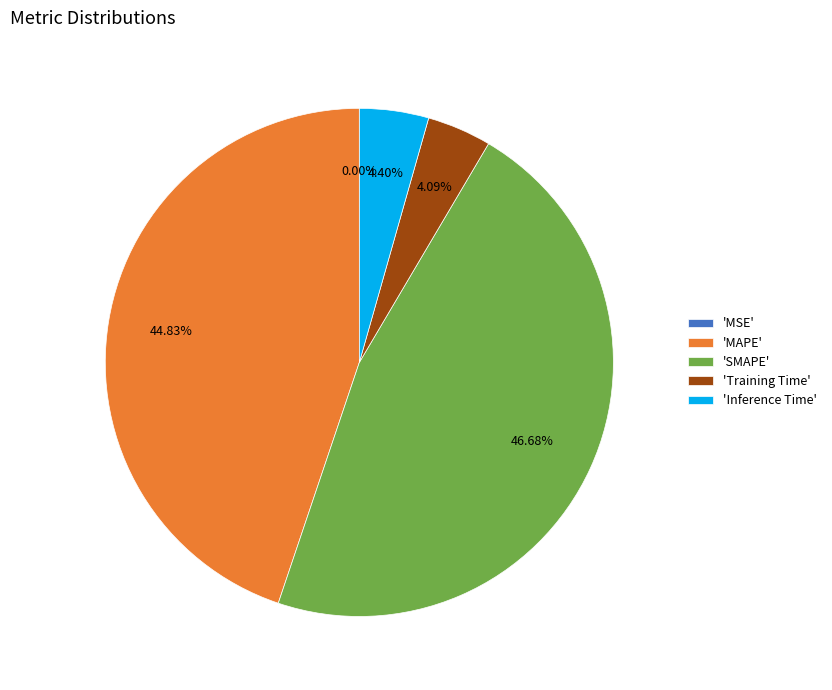

Combined, do 'SMAPE' and 'Training Time' account for over 50%?

Yes